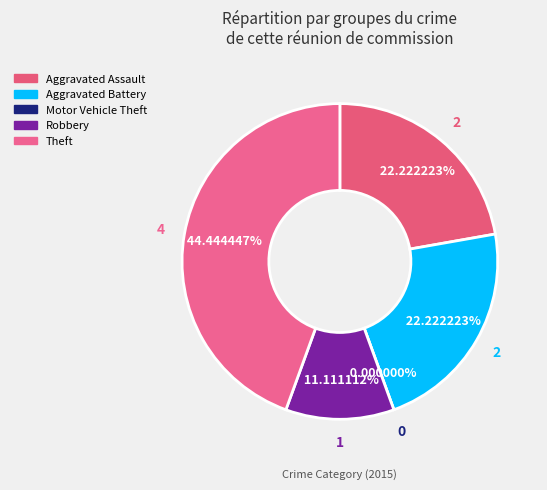

The Robbery slice represents 11% of the pie. True or false?

True